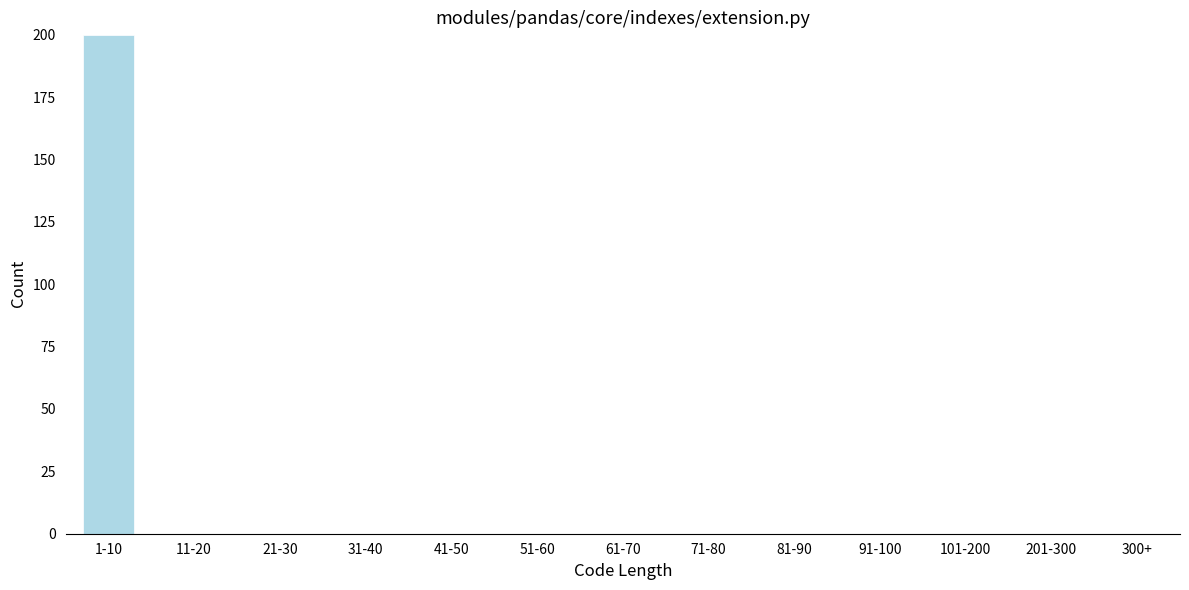

Reading left to right, list all the values displayed in this chart.

1-10=200	11-20=0	21-30=0	31-40=0	41-50=0	51-60=0	61-70=0	71-80=0	81-90=0	91-100=0	101-200=0	201-300=0	300+=0